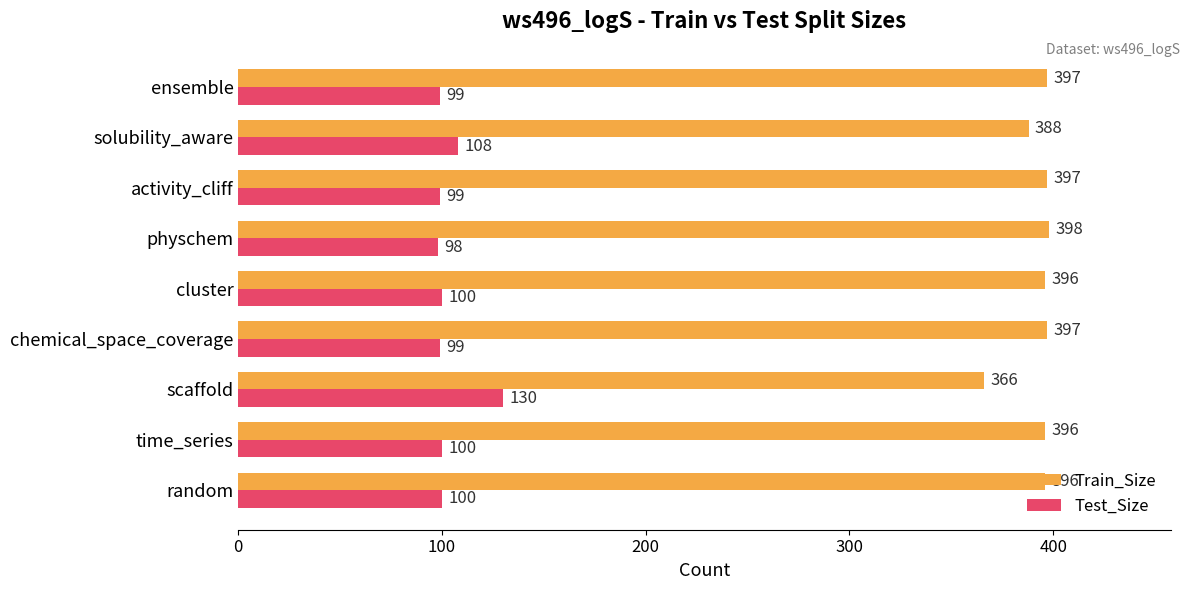

Rank the series by their maximum value, from highest to lowest.

Train_Size, Test_Size